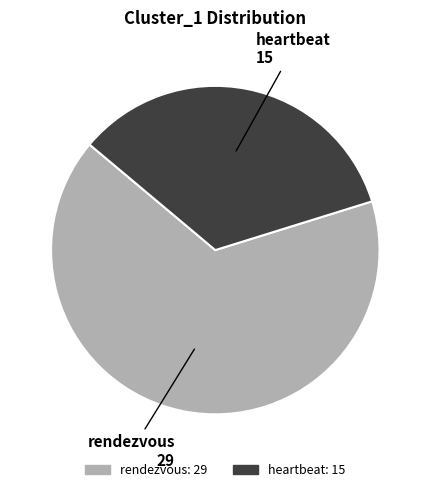

What is the ratio of the value at heartbeat to the value at rendezvous?

0.5